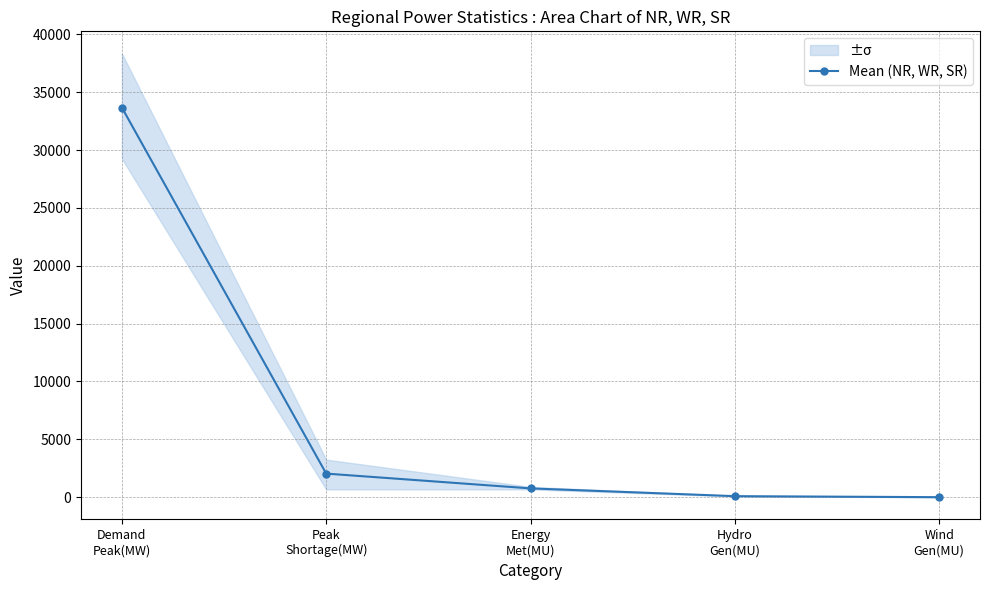

The chart shows a value of 763.3 at Energy
Met(MU). True or false?

True